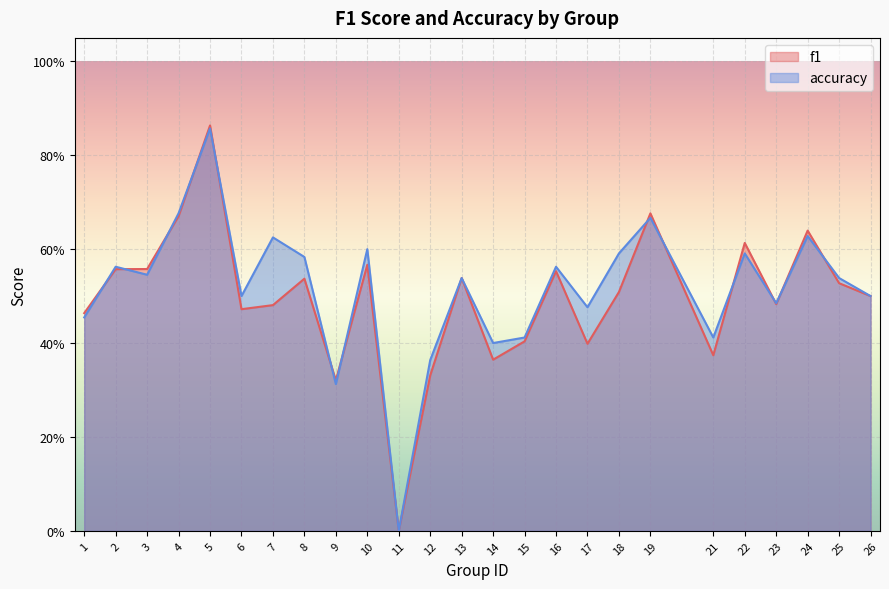

Reading left to right, list all the values displayed in this chart.

f1: 1=0.5	2=0.6	3=0.6	4=0.7	5=0.9	6=0.5	7=0.5	8=0.5	9=0.3	10=0.6	11=0.0	12=0.3	13=0.5	14=0.4	15=0.4	16=0.6	17=0.4	18=0.5	19=0.7	21=0.4	22=0.6	23=0.5	24=0.6	25=0.5	26=0.5
accuracy: 1=0.5	2=0.6	3=0.5	4=0.7	5=0.9	6=0.5	7=0.6	8=0.6	9=0.3	10=0.6	11=0.0	12=0.4	13=0.5	14=0.4	15=0.4	16=0.6	17=0.5	18=0.6	19=0.7	21=0.4	22=0.6	23=0.5	24=0.6	25=0.5	26=0.5